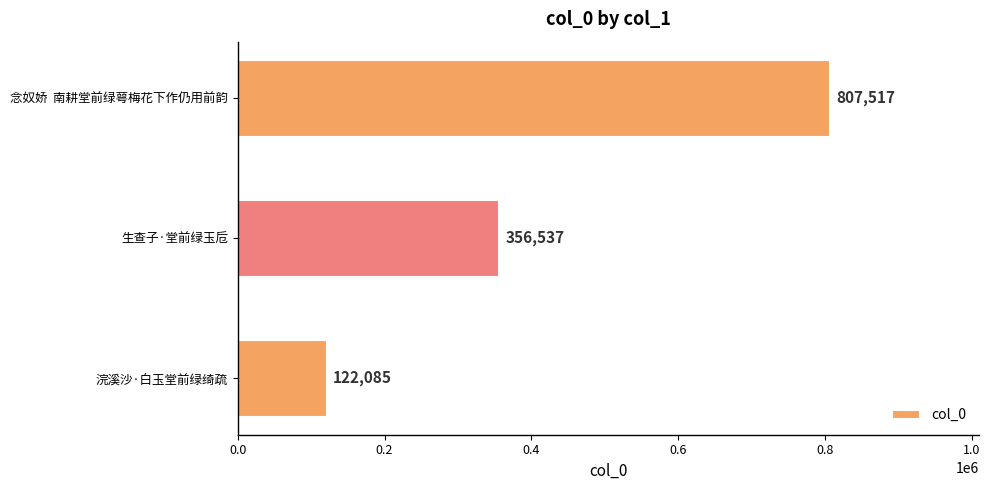

Is it true that the value at 念奴娇  南耕堂前绿萼梅花下作仍用前韵 is 1424949?

False